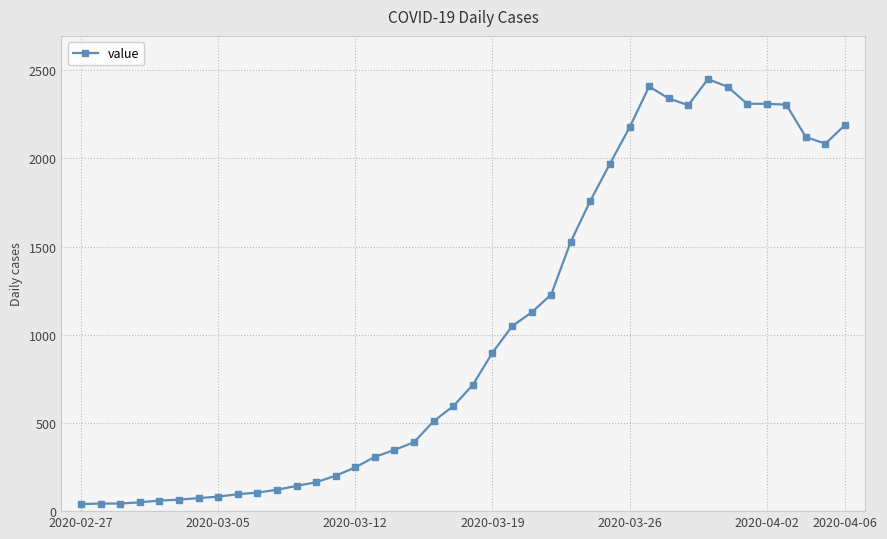

What is the difference between the maximum and minimum values?

2410